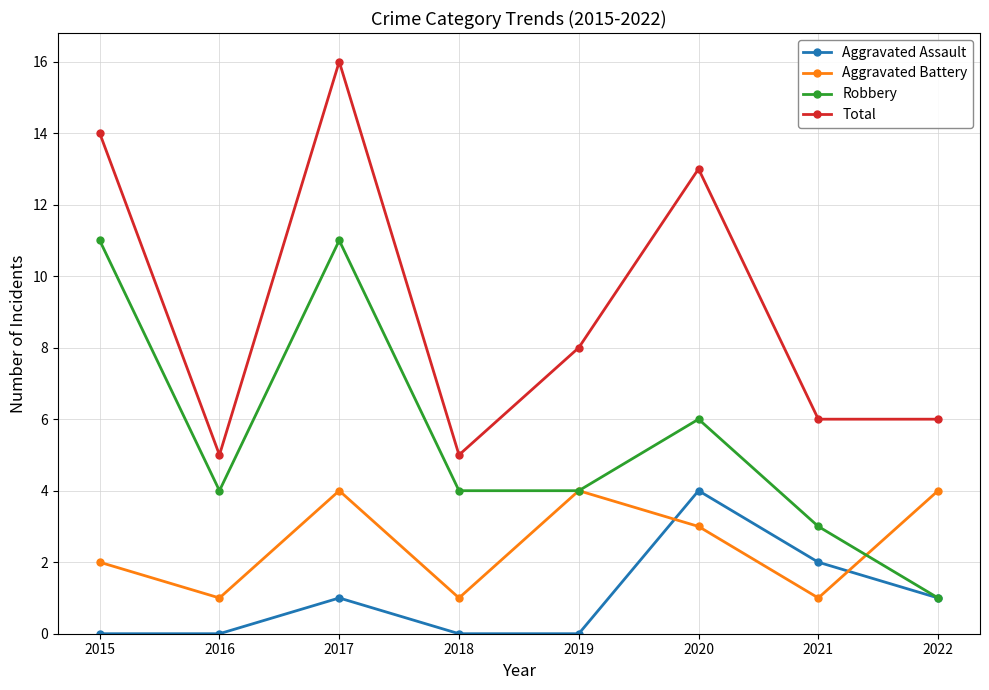

Rank the series by their average value, from lowest to highest.

Aggravated Assault, Aggravated Battery, Robbery, Total